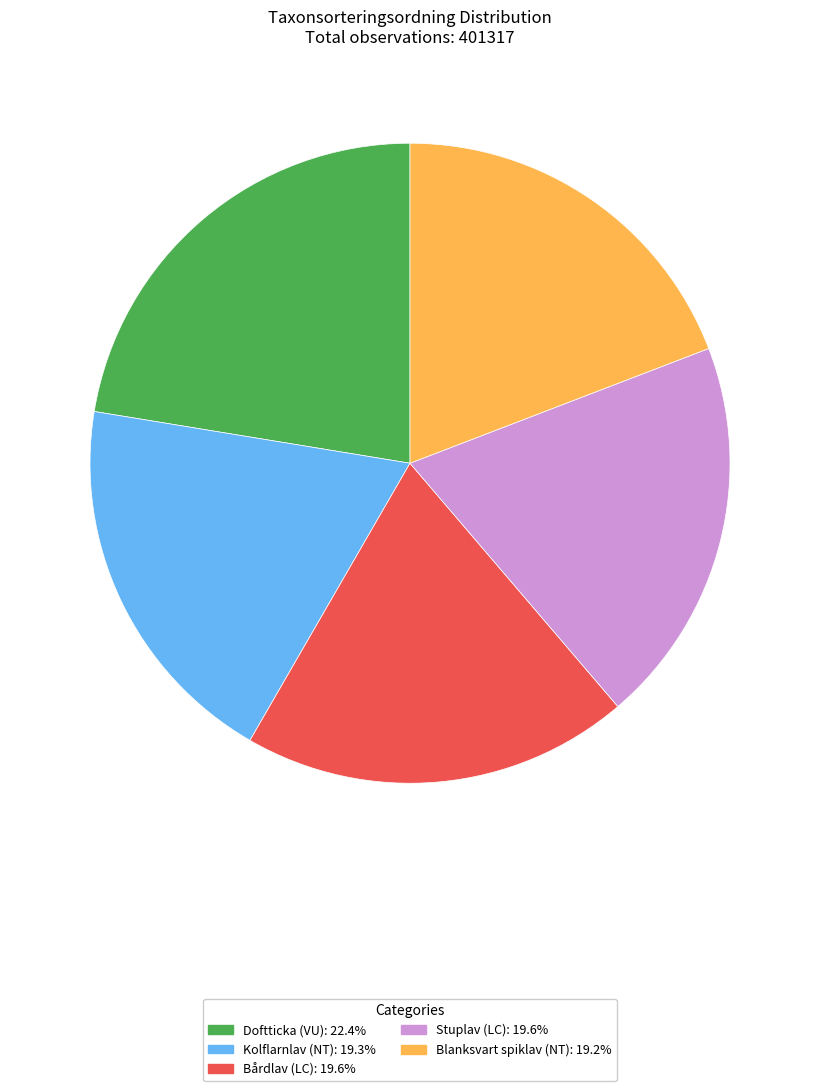

Is Doftticka (VU) the majority of the pie?

No